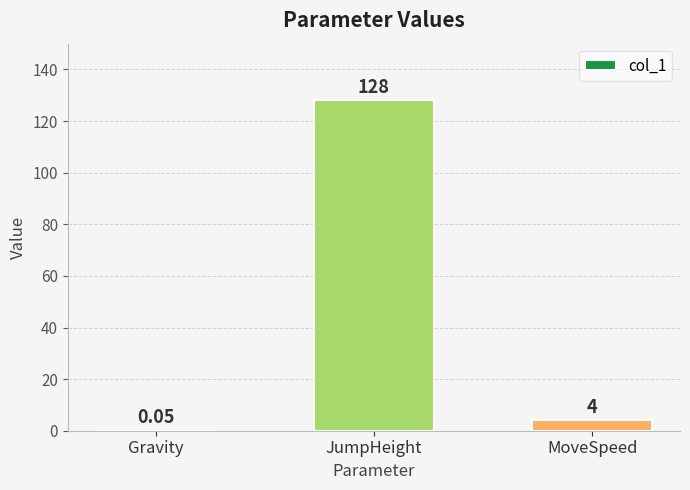

At which label does the data first exceed 4?

JumpHeight